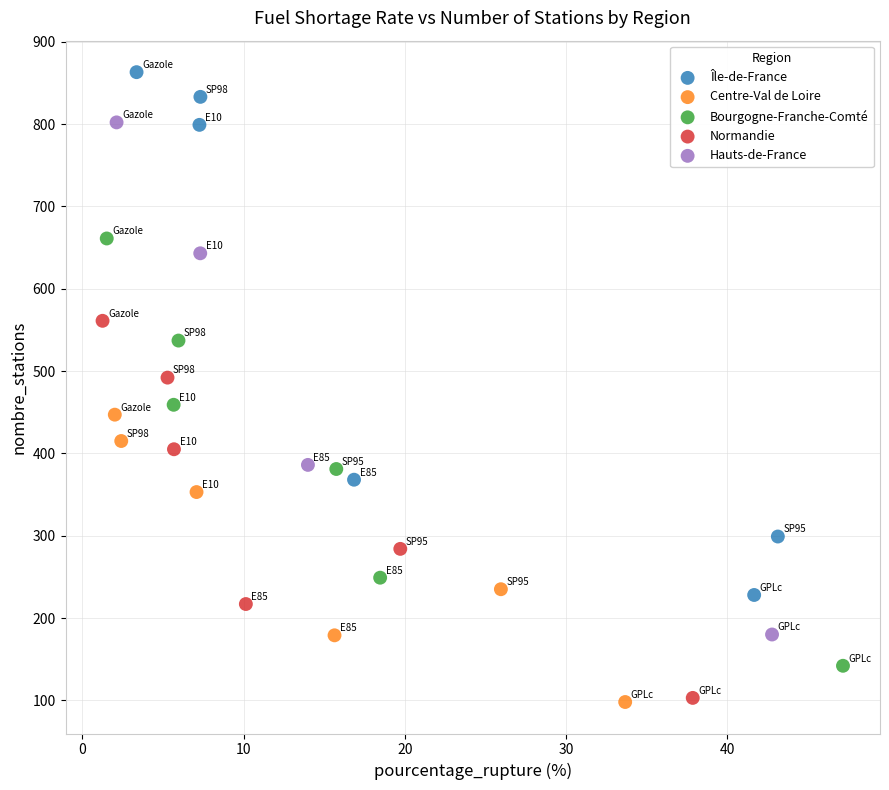

Which series contains the highest Y value?

Île-de-France